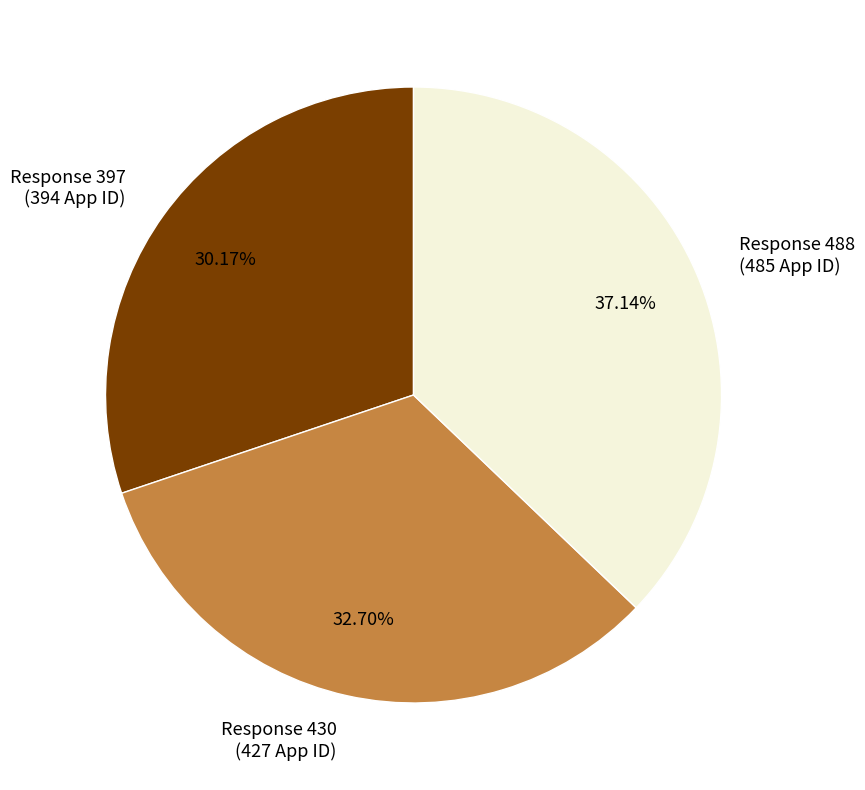

Is Response 430 (427 App ID) the majority of the pie?

No